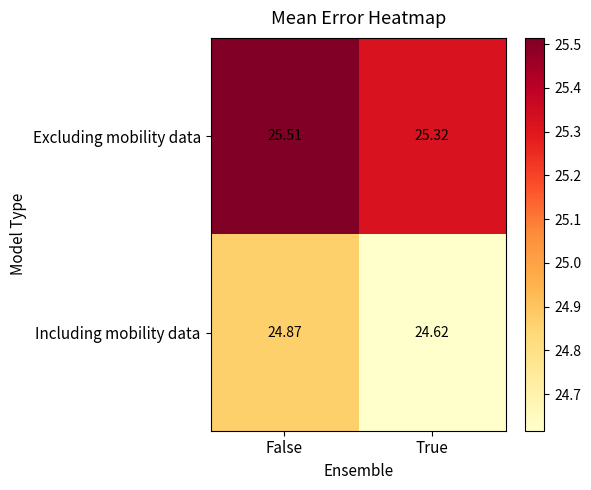

Between False and True, which series saw the biggest shift?

Including mobility data